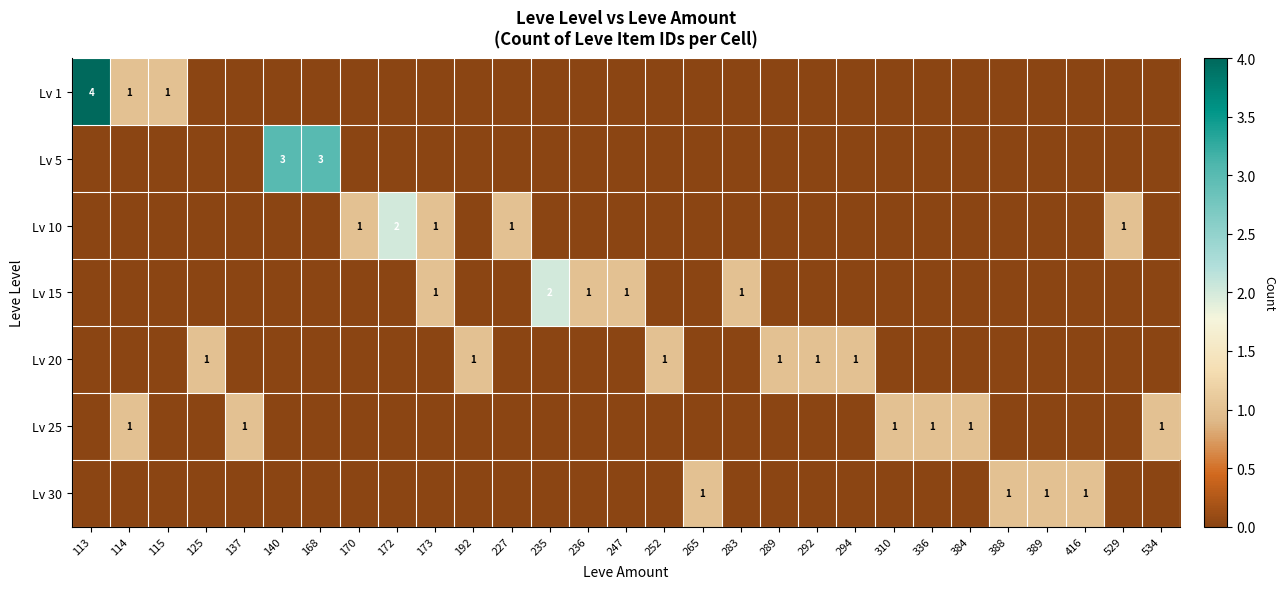

What is the difference between the maximum and minimum values in the Lv 20 series?

1